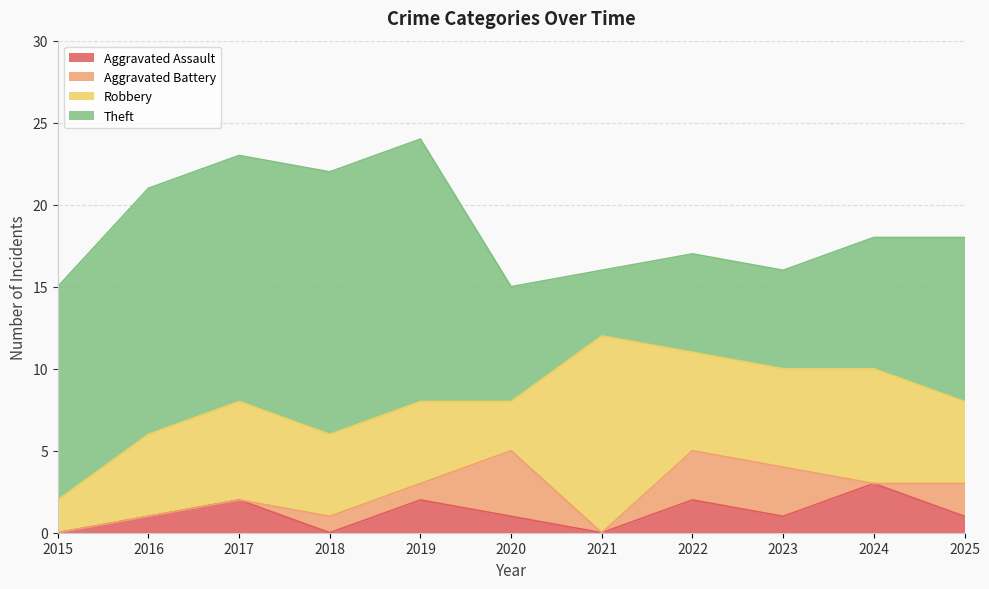

Which category has the lowest value in the Theft series?

2021